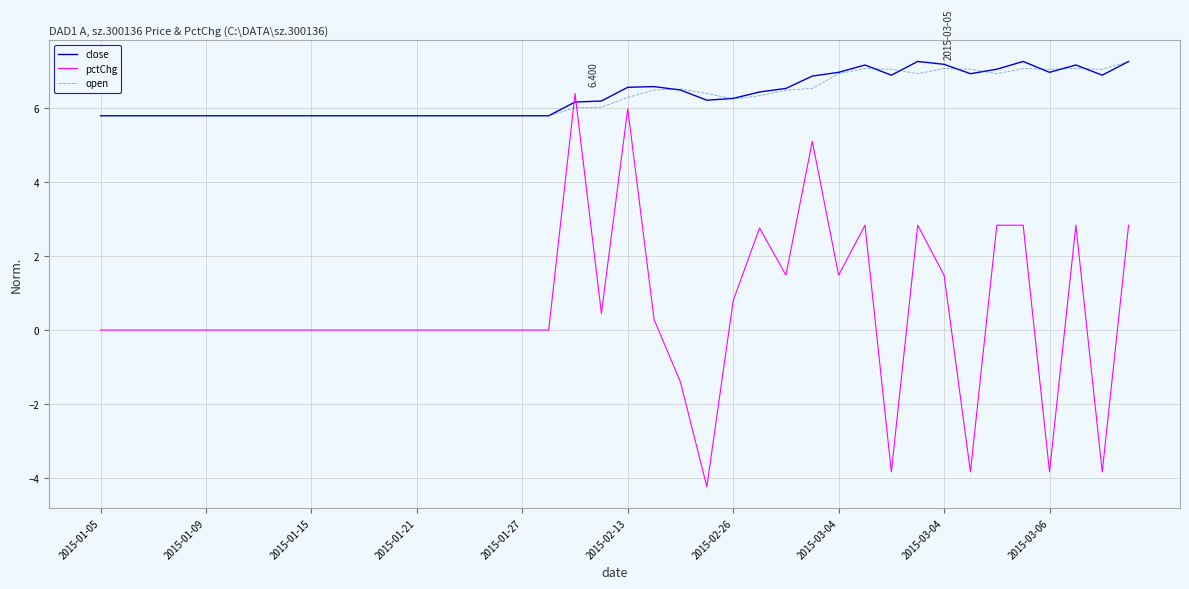

Which series has the widest spread of values?

pctChg